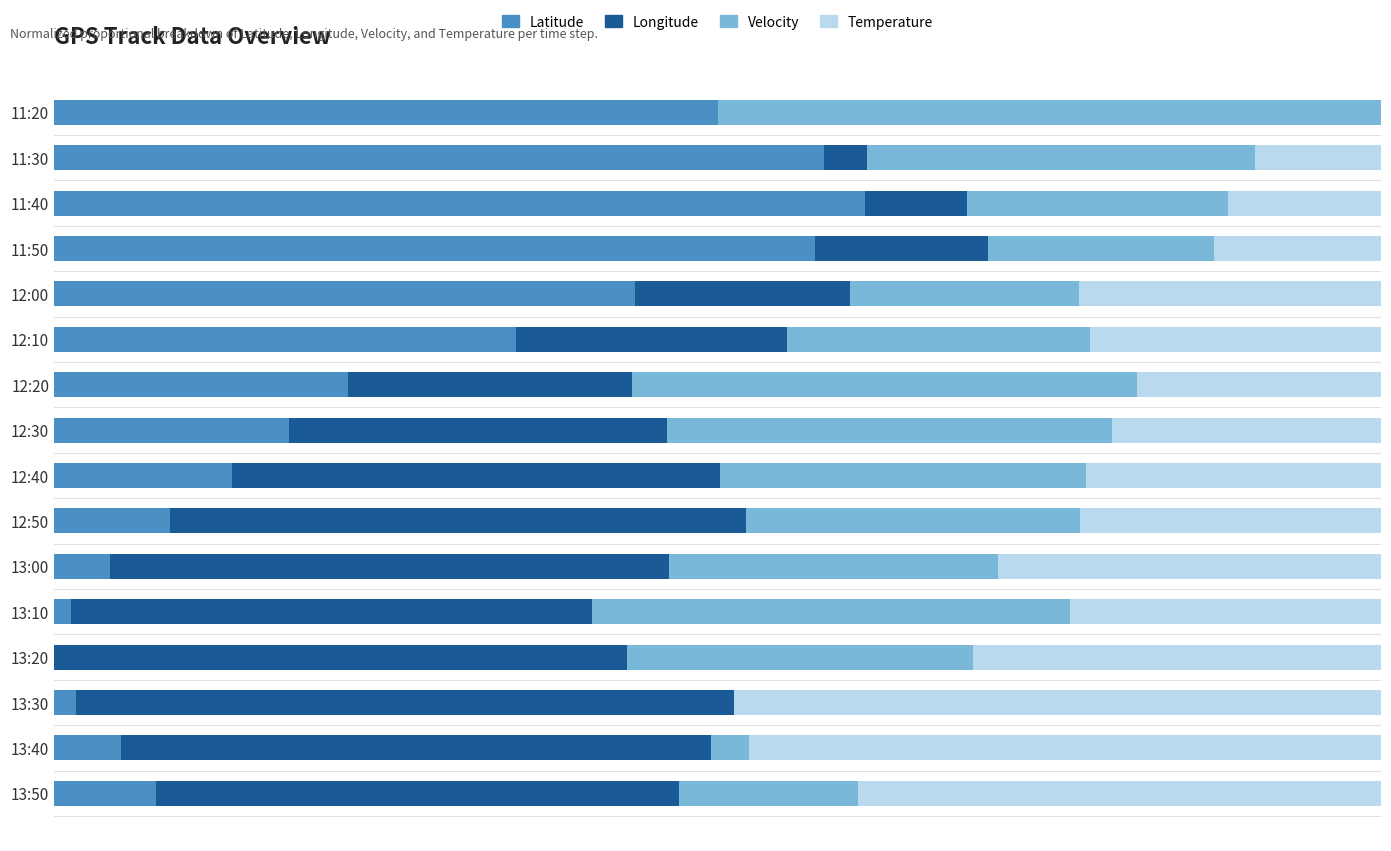

Reading left to right, list all the values displayed in this chart.

Latitude: 0.5	0.6	0.6	0.6	0.4	0.3	0.2	0.2	0.1	0.1	0.0	0.0	0.0	0.0	0.1	0.1
Longitude: 0.0	0.0	0.1	0.1	0.2	0.2	0.2	0.3	0.4	0.4	0.4	0.4	0.4	0.5	0.4	0.4
Velocity: 0.5	0.3	0.2	0.2	0.2	0.2	0.4	0.3	0.3	0.3	0.2	0.4	0.3	0.0	0.0	0.1
Temperature: 0.0	0.1	0.1	0.1	0.2	0.2	0.2	0.2	0.2	0.2	0.3	0.2	0.3	0.5	0.5	0.4